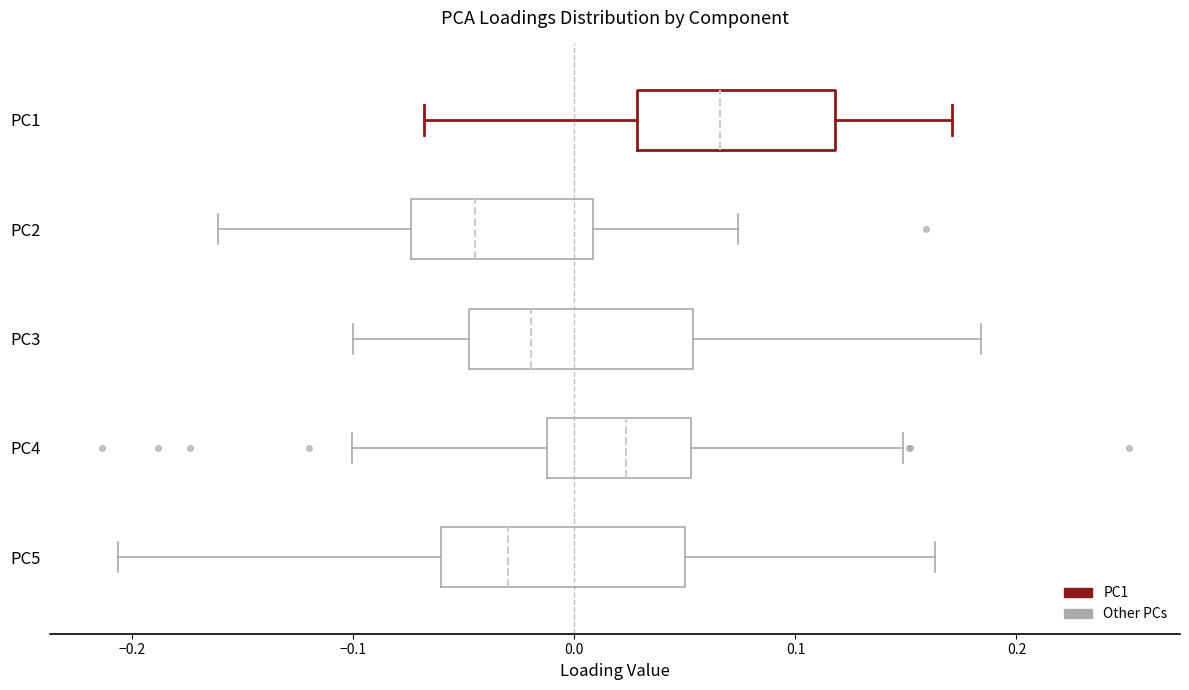

Reading bottom to top, read every box against the x-axis: the position of its median line, the range the box covers, and the ends of its whiskers. The values are not printed on the chart, so give them approximately, as read against the axis.

PC5: median -0.03, box -0.06 to 0.05, whiskers -0.21 to 0.16
PC4: median 0.02, box -0.01 to 0.05, whiskers -0.10 to 0.15
PC3: median -0.02, box -0.05 to 0.05, whiskers -0.10 to 0.18
PC2: median -0.04, box -0.07 to 0.01, whiskers -0.16 to 0.07
PC1: median 0.07, box 0.03 to 0.12, whiskers -0.07 to 0.17